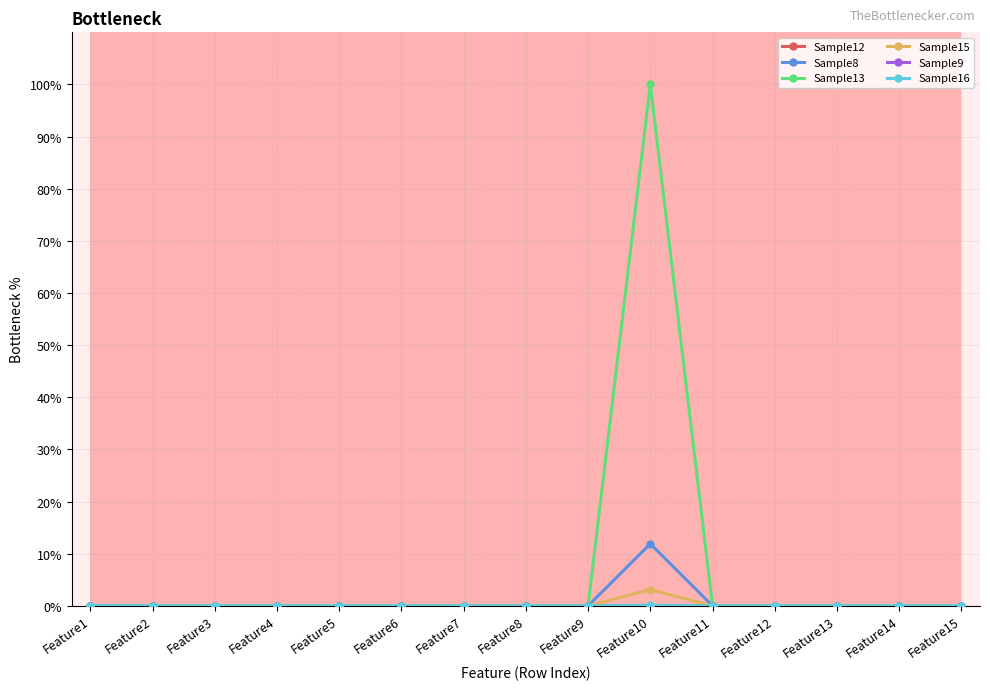

Which series has the widest spread of values?

Sample13